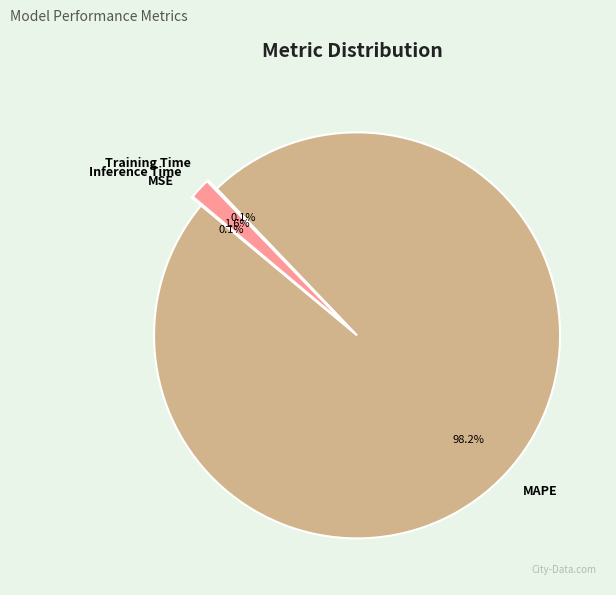

Does any single category account for the majority?

Yes